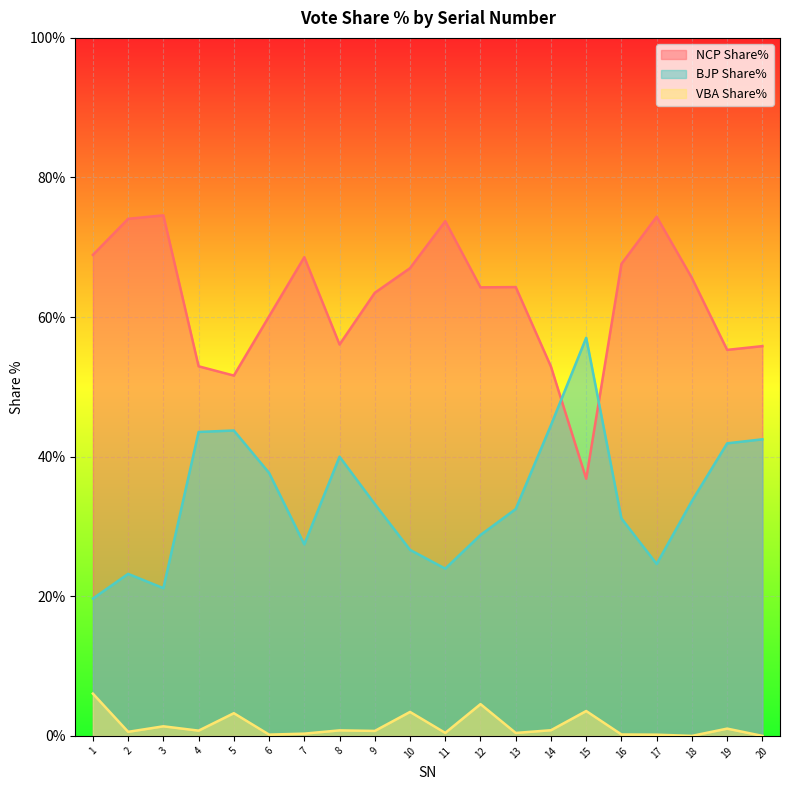

What is the difference between the second highest and minimum values in the VBA Share% series?

4.5